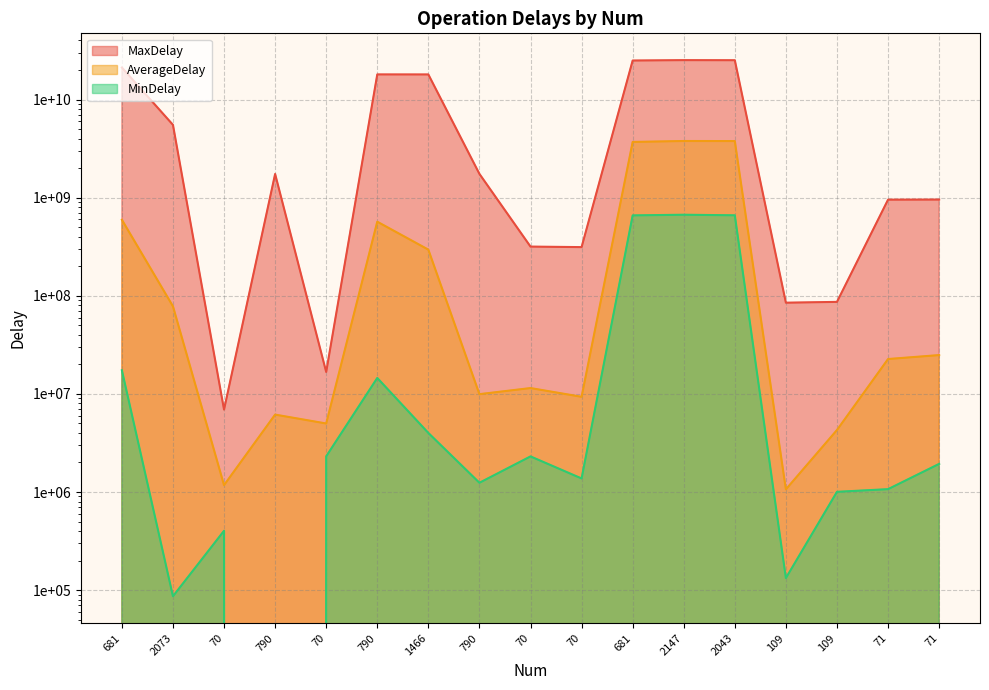

What is the sum of the AverageDelay values at 681 and 1466?

3989261945.2